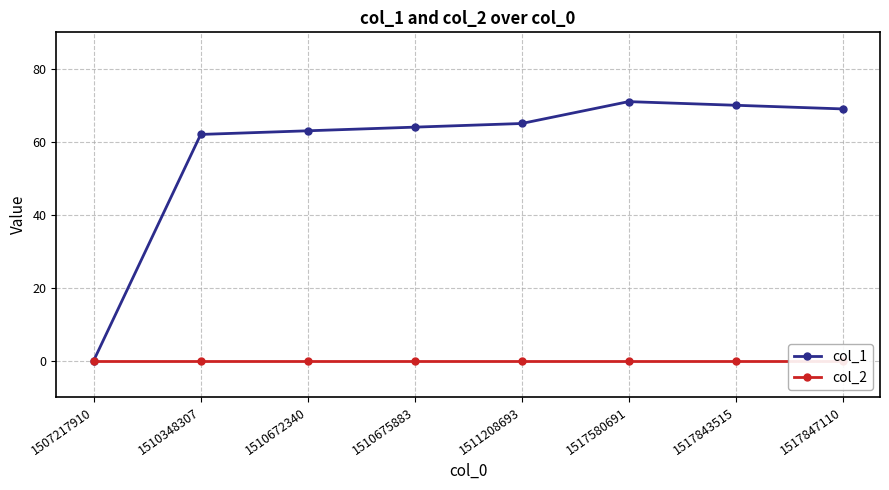

True or false: col_2 and col_1 cross at least once.

False